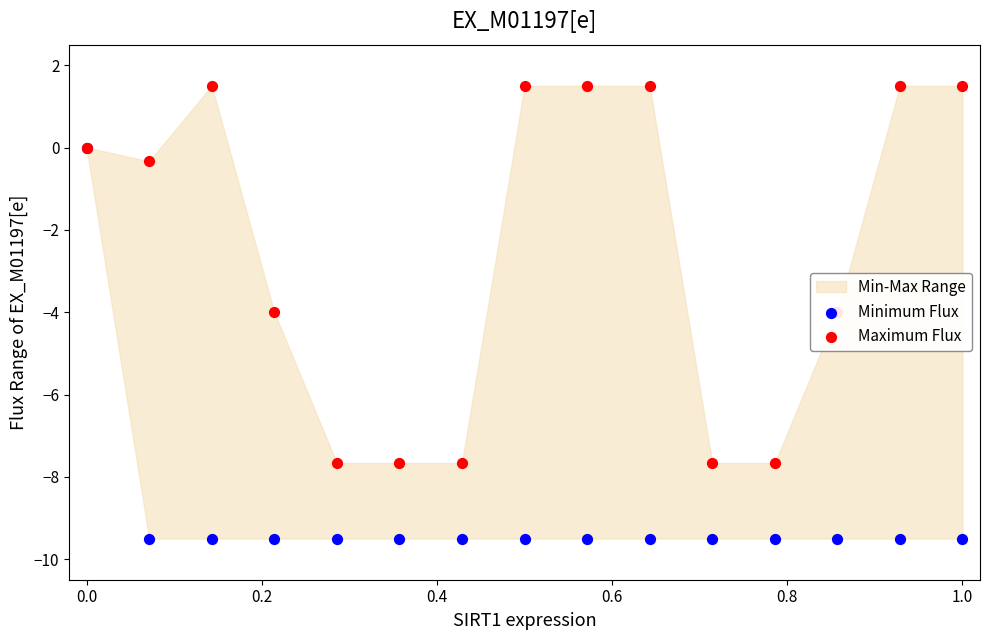

Which series has the largest total across all categories?

Maximum Flux